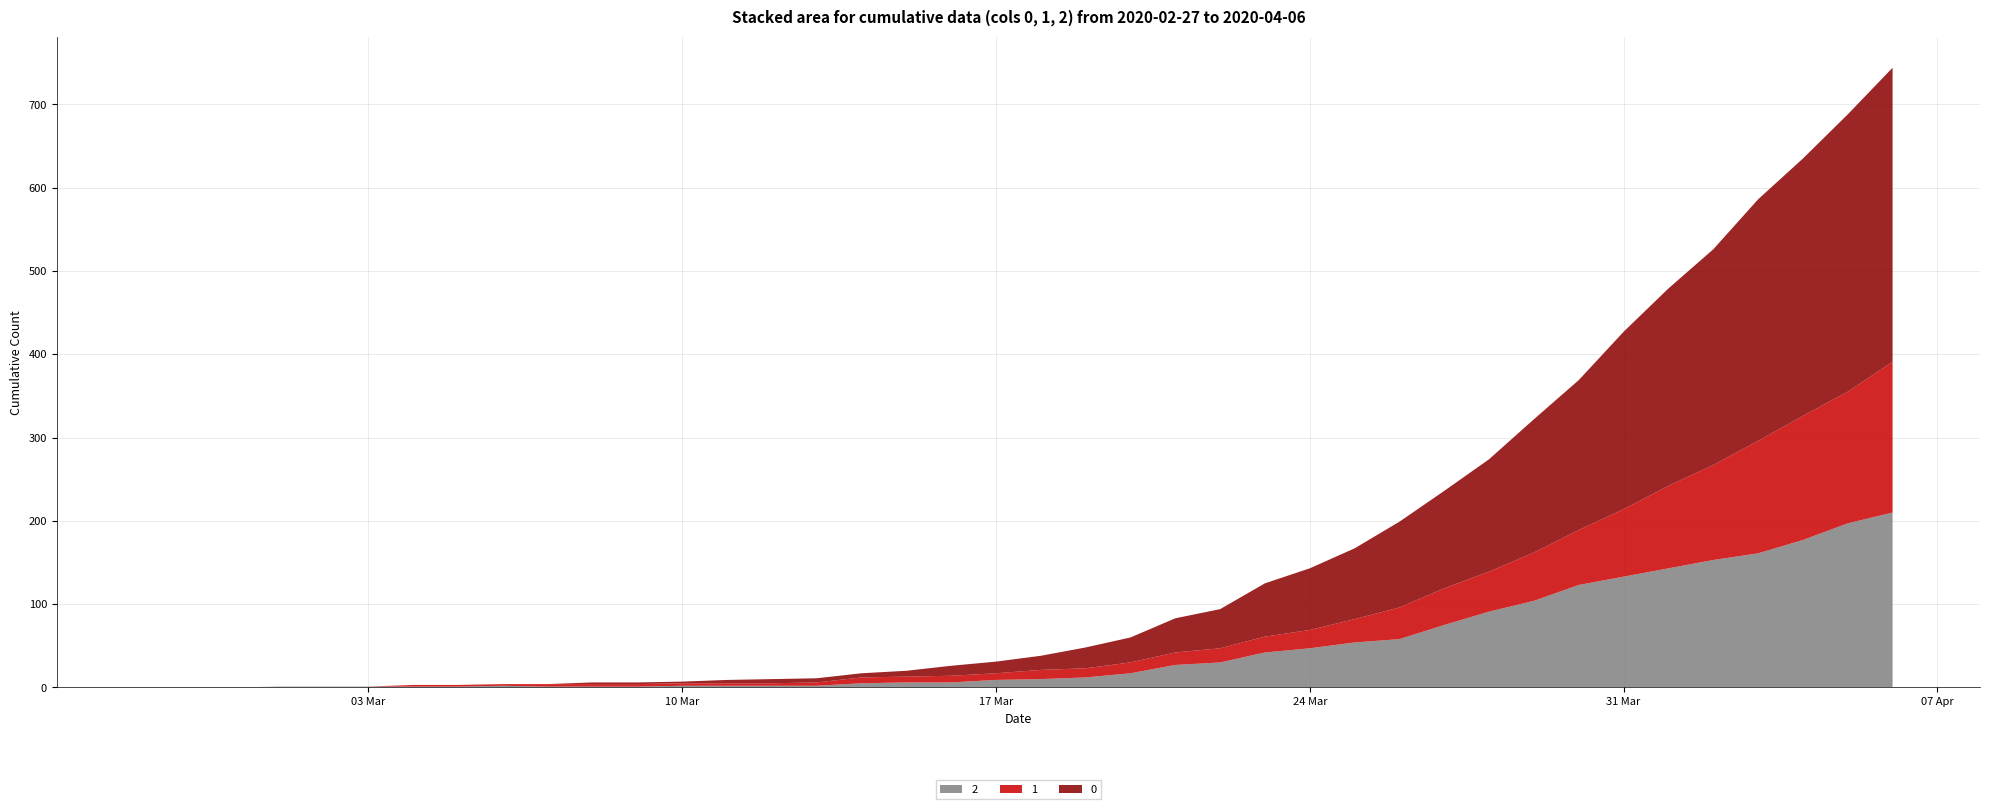

Reading left to right, transcribe all the data shown in this chart.

2: 0	0	0	1	1	1	1	1	2	1	1	1	2	2	2	2	5	6	6	9	10	12	17	27	30	42	47	54	58	75	91	104	123	133	143	153	161	177	197	210
1: 0	0	0	0	0	0	2	2	2	3	3	3	3	3	3	4	7	7	8	8	11	11	13	15	17	19	22	28	38	44	48	58	66	81	99	114	135	149	158	181
0: 0	0	0	0	0	0	0	0	0	0	2	2	2	4	5	5	5	7	12	14	17	25	30	41	47	64	74	85	103	117	135	160	180	213	237	259	290	309	333	353